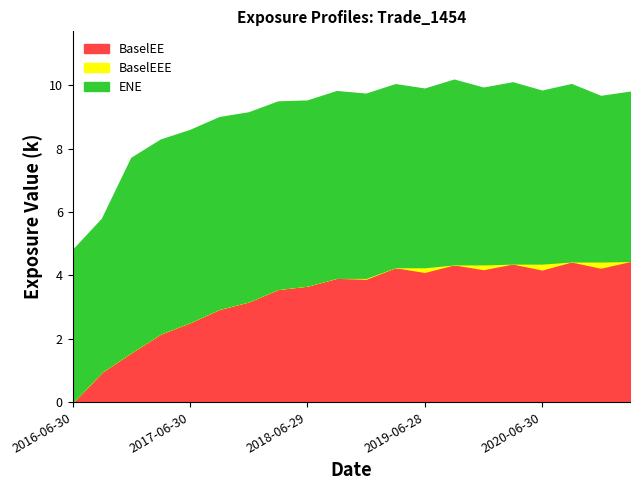

Which has a higher value, 2018-09-28 or 2019-03-29?

2019-03-29